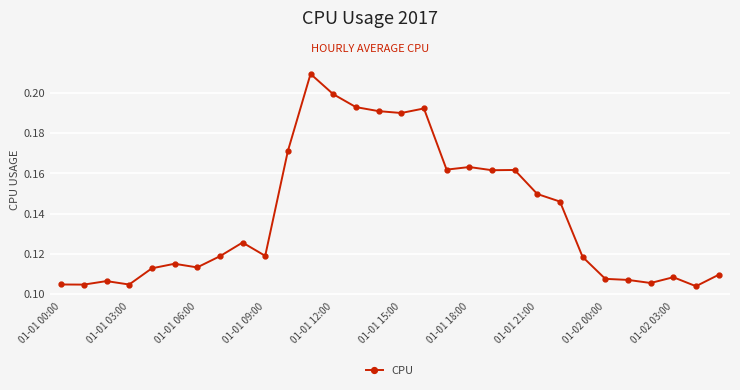

What is the sum of all values?

4.2